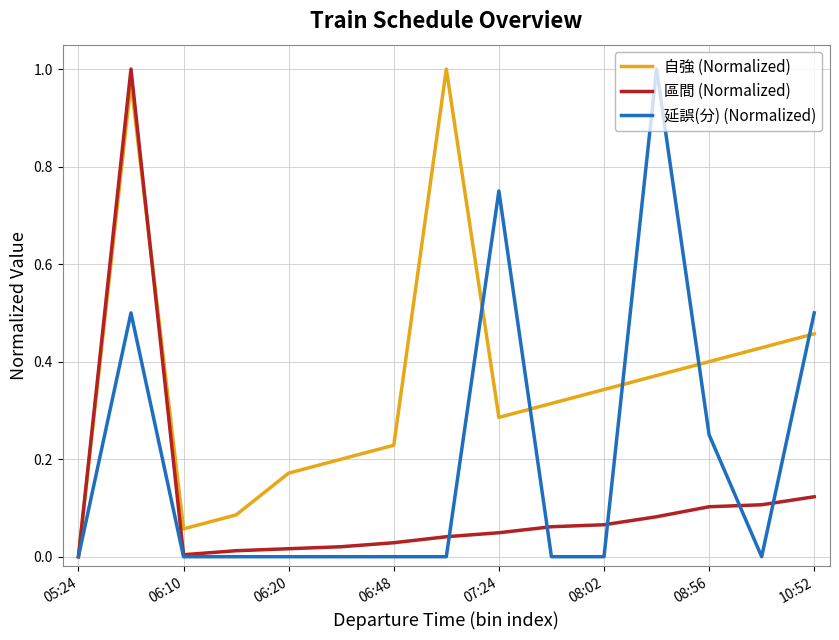

Rank the series by their average value, from highest to lowest.

自強 (Normalized), 延誤(分) (Normalized), 區間 (Normalized)